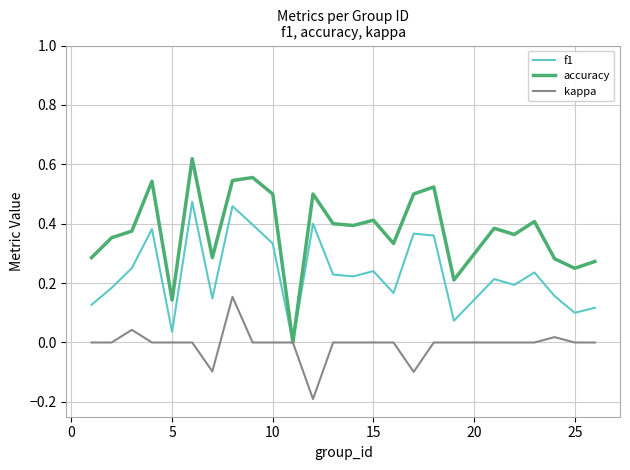

Which series has the largest total across all categories?

accuracy